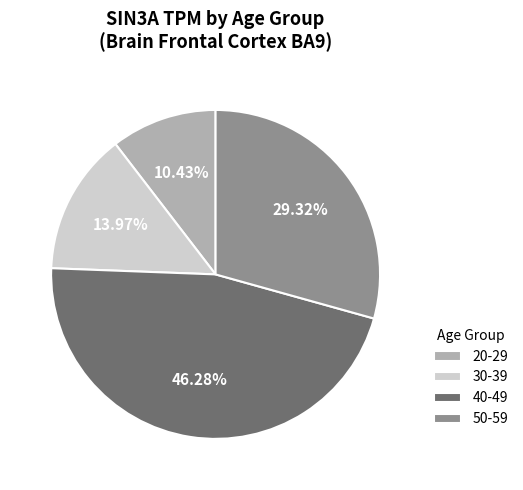

Does 20-29 represent more than half of the total?

No